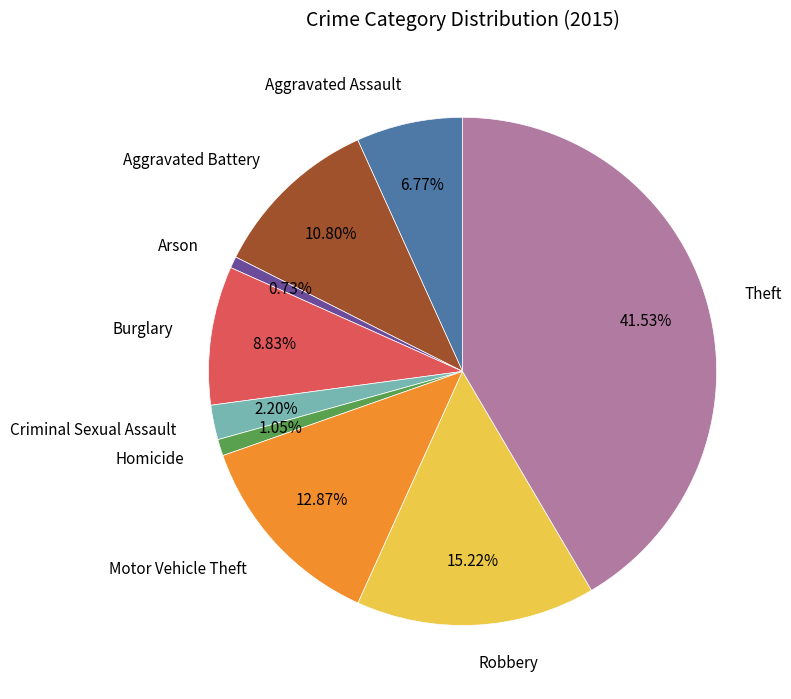

How much of the chart is everything except Arson?

99.3%